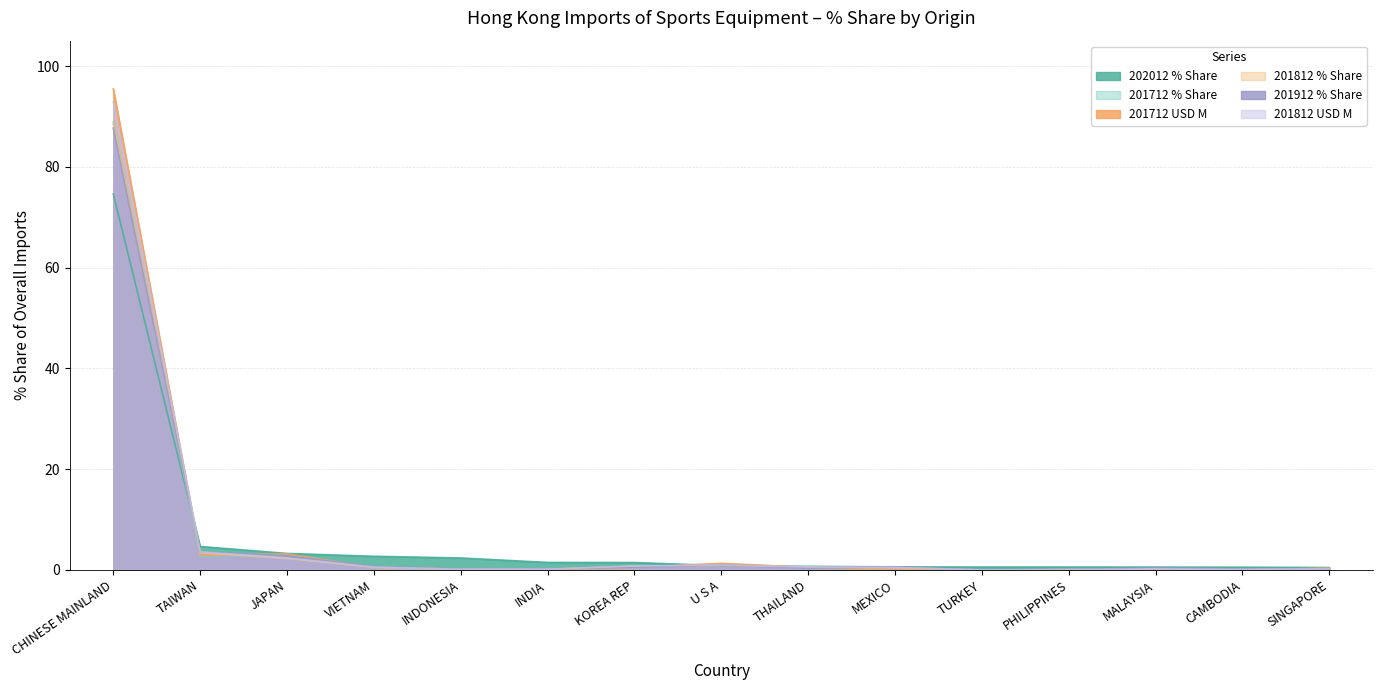

Does the chart have visible grid lines?

Yes